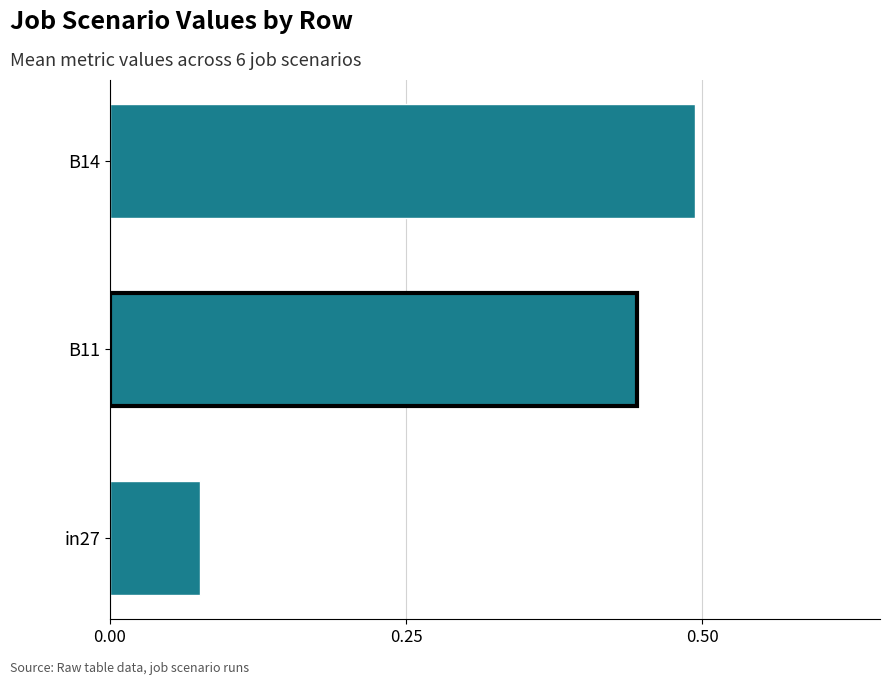

Is it true that the value at B14 is 0.2?

False